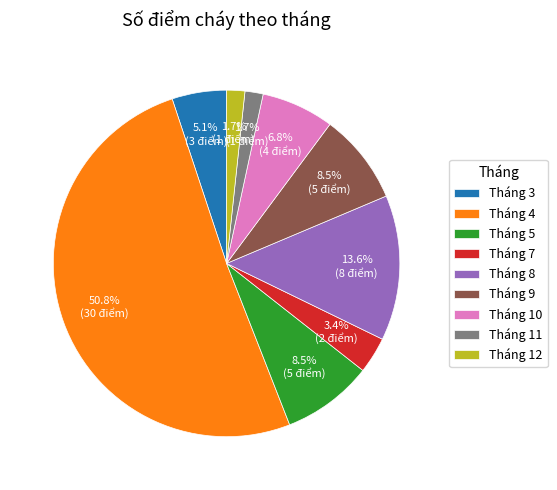

Is it true that Tháng 12 is 2% of the pie?

True